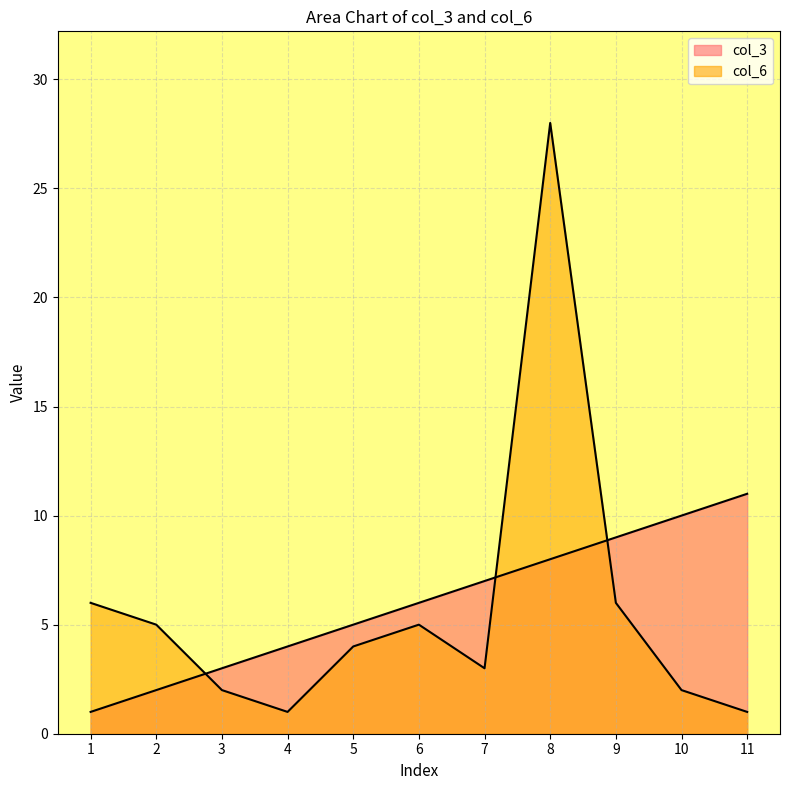

Where do col_6 and col_3 first cross each other?

2 and 3